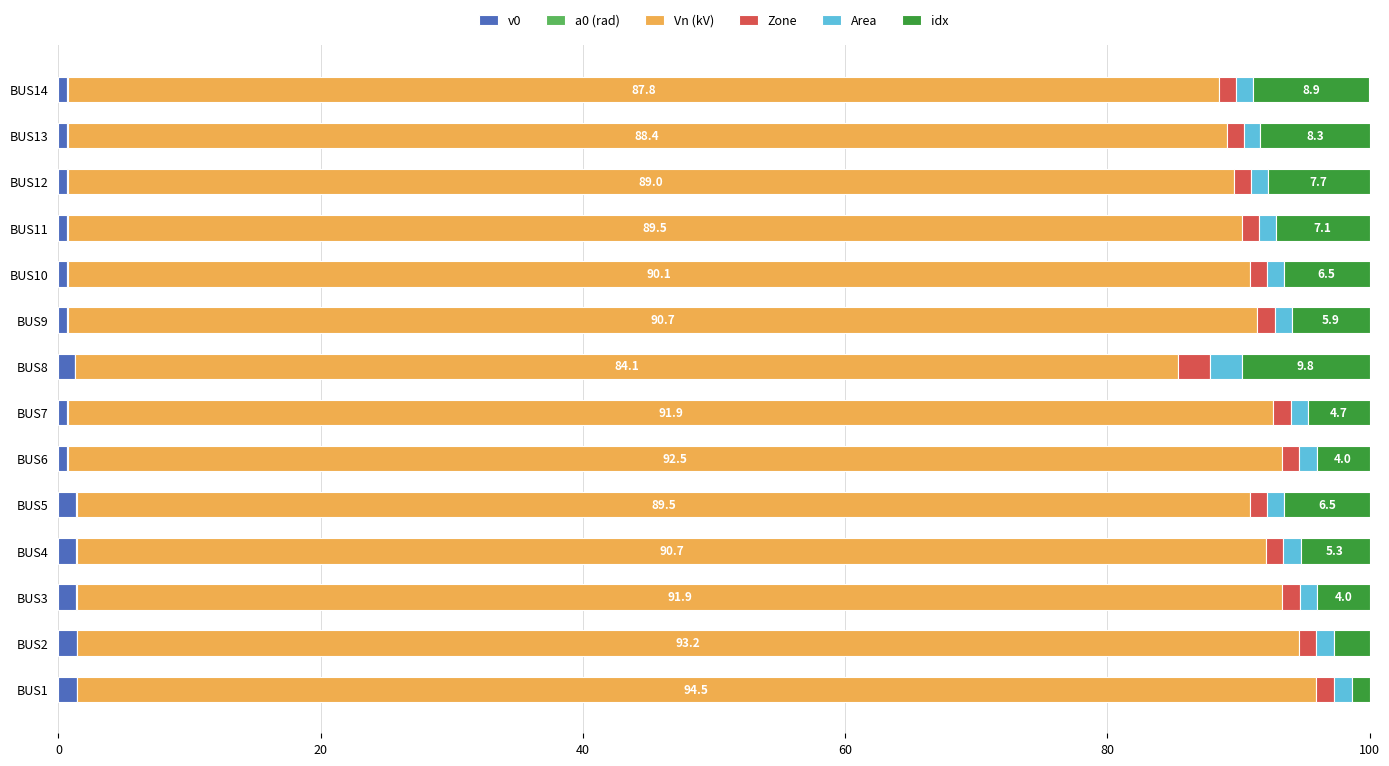

The v0 series shows 0.7 at BUS6. True or false?

True